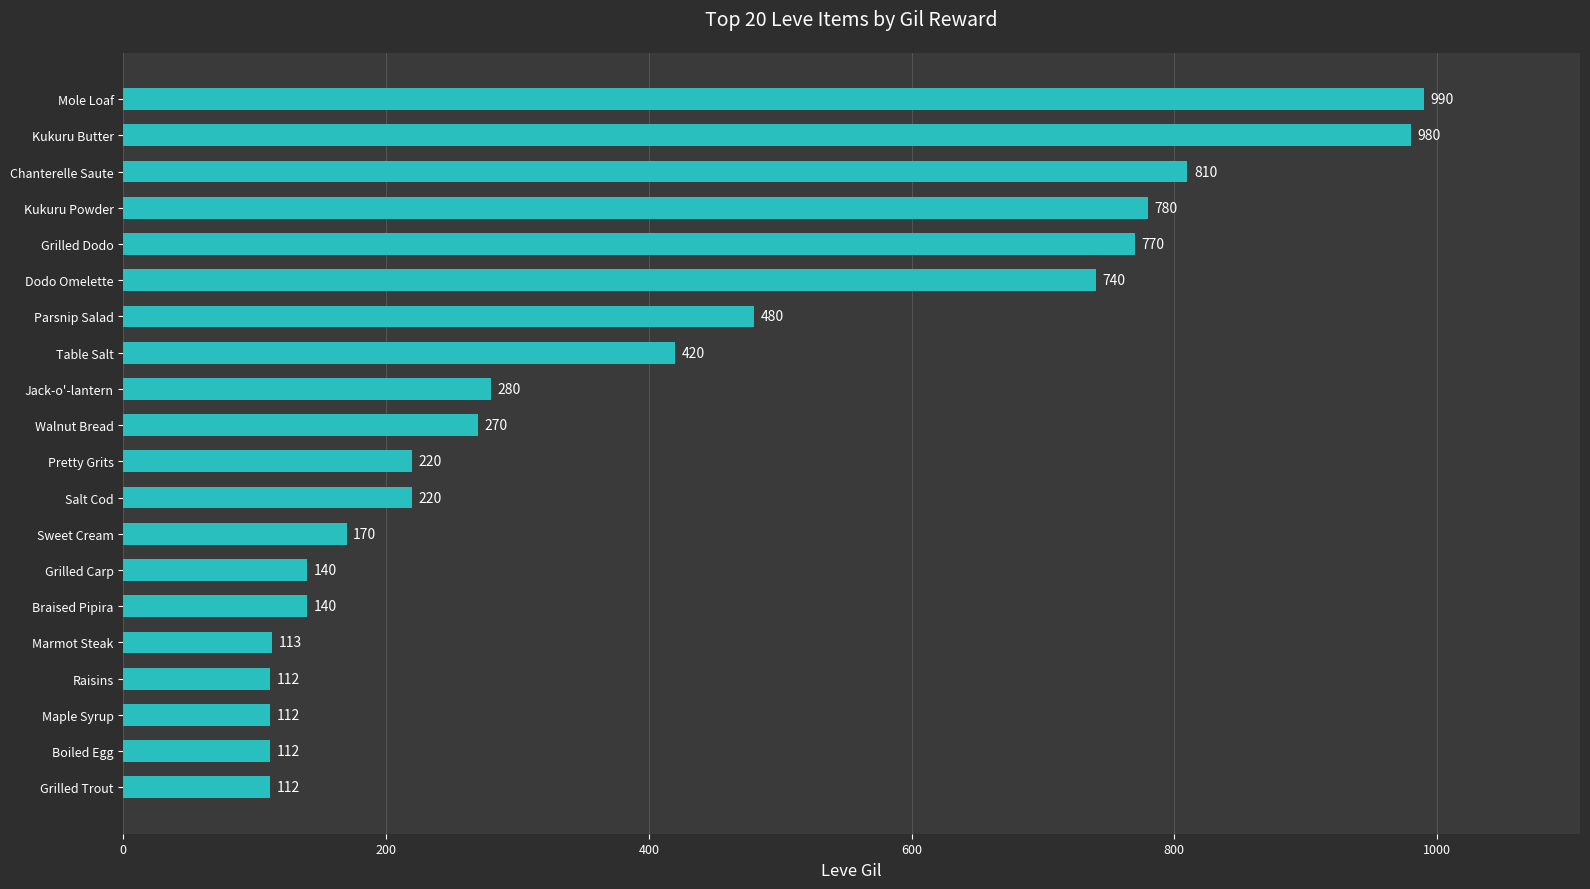

What is the difference between the maximum and second lowest values?

878